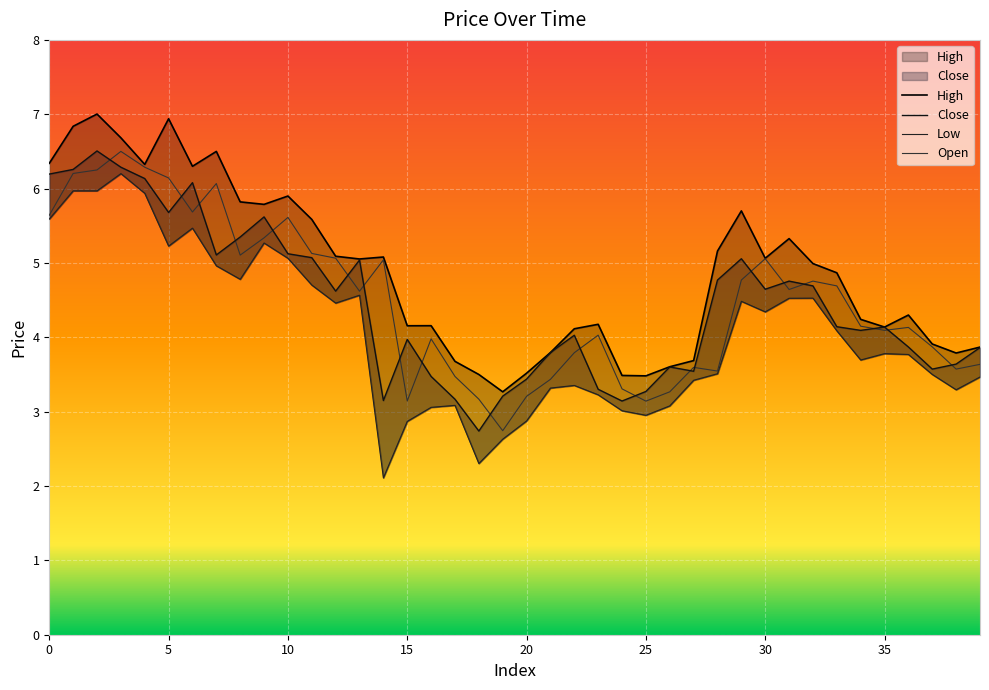

What is the sum of all Open values?

179.9